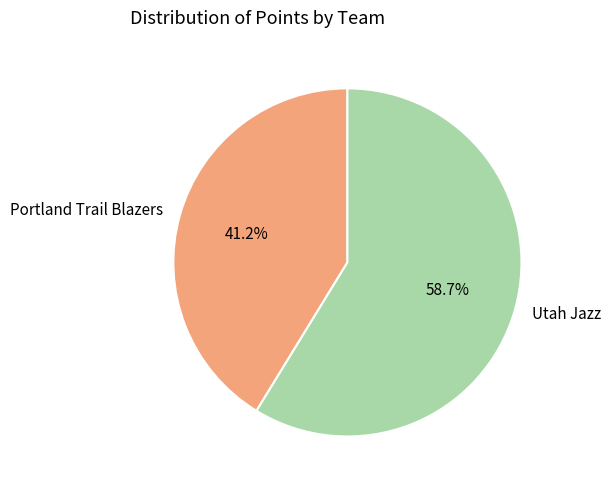

What is the majority slice?

Utah Jazz